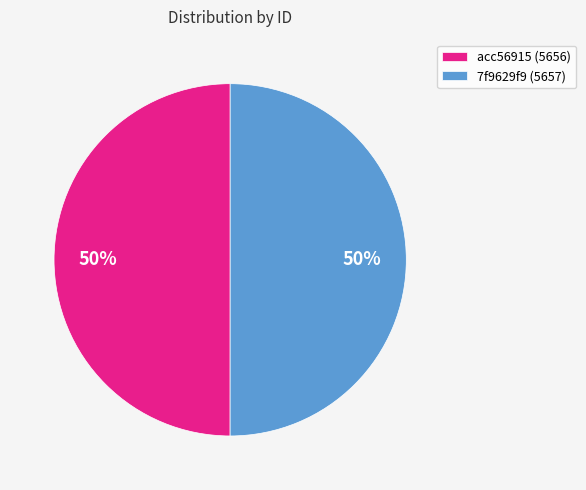

Do acc56915 (5656) and 7f9629f9 (5657) together represent more than half of the pie?

Yes